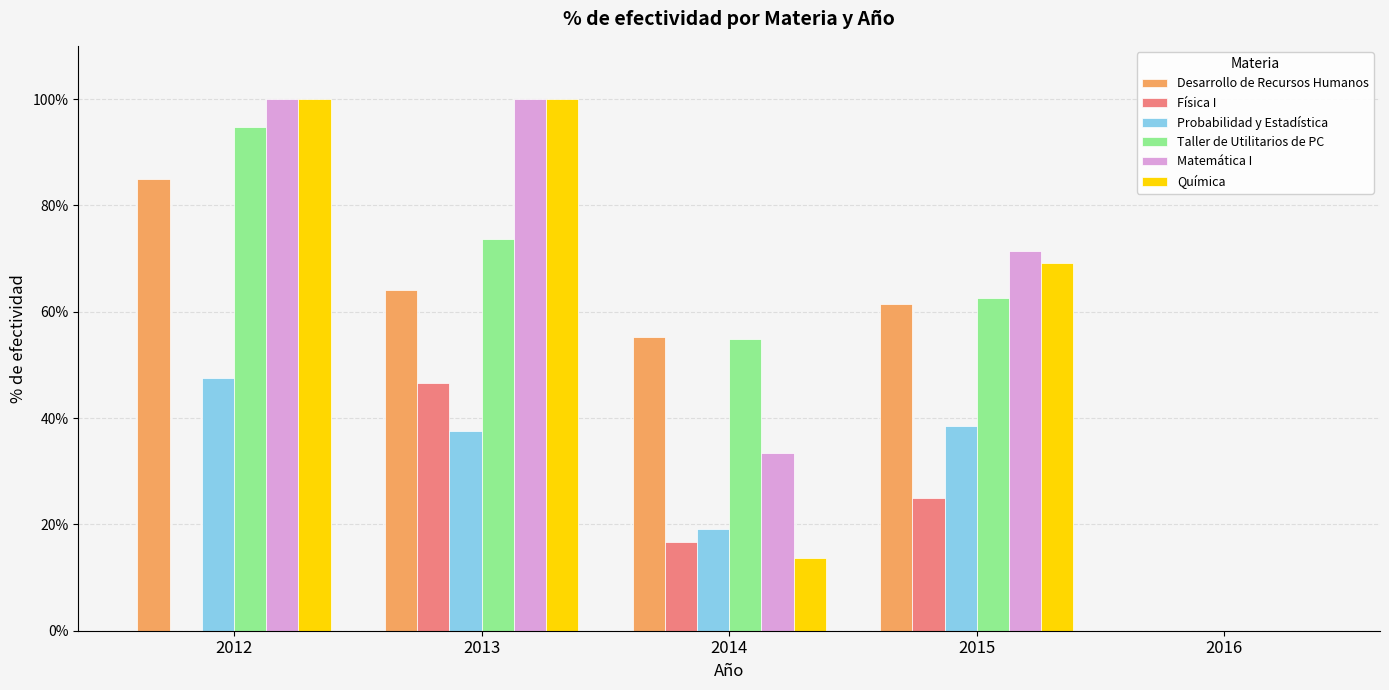

Are the bars horizontal?

No